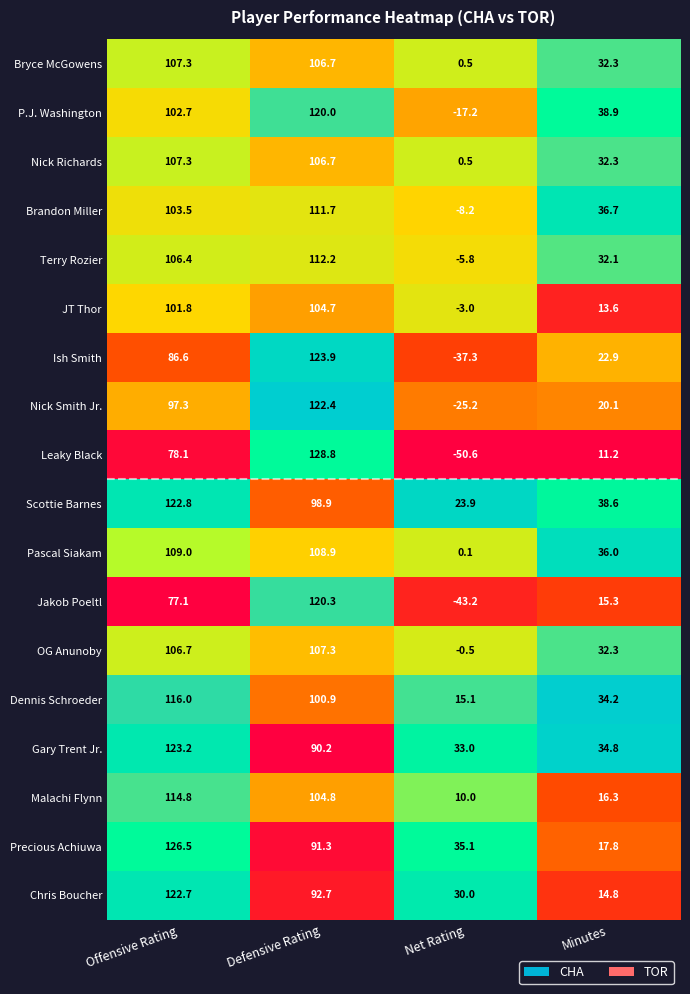

Which series changed the most between Defensive Rating and Net Rating?

Leaky Black